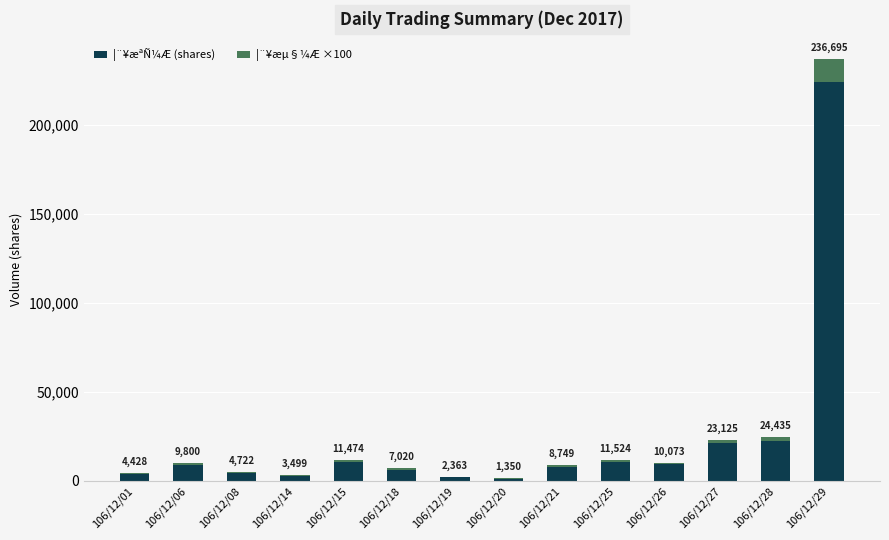

What is the sum of all ¦¨¥æµ§¼Æ ×100 values?

24800